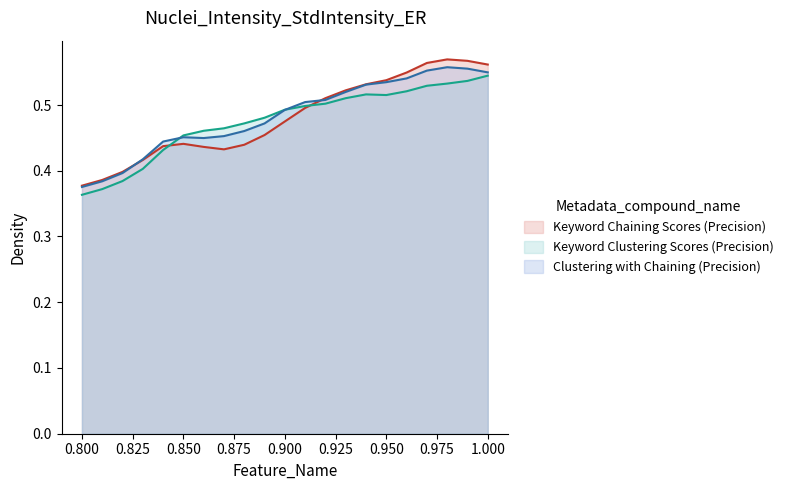

Is it true that Clustering with Chaining (Precision) equals 0.4 at 0.84?

True